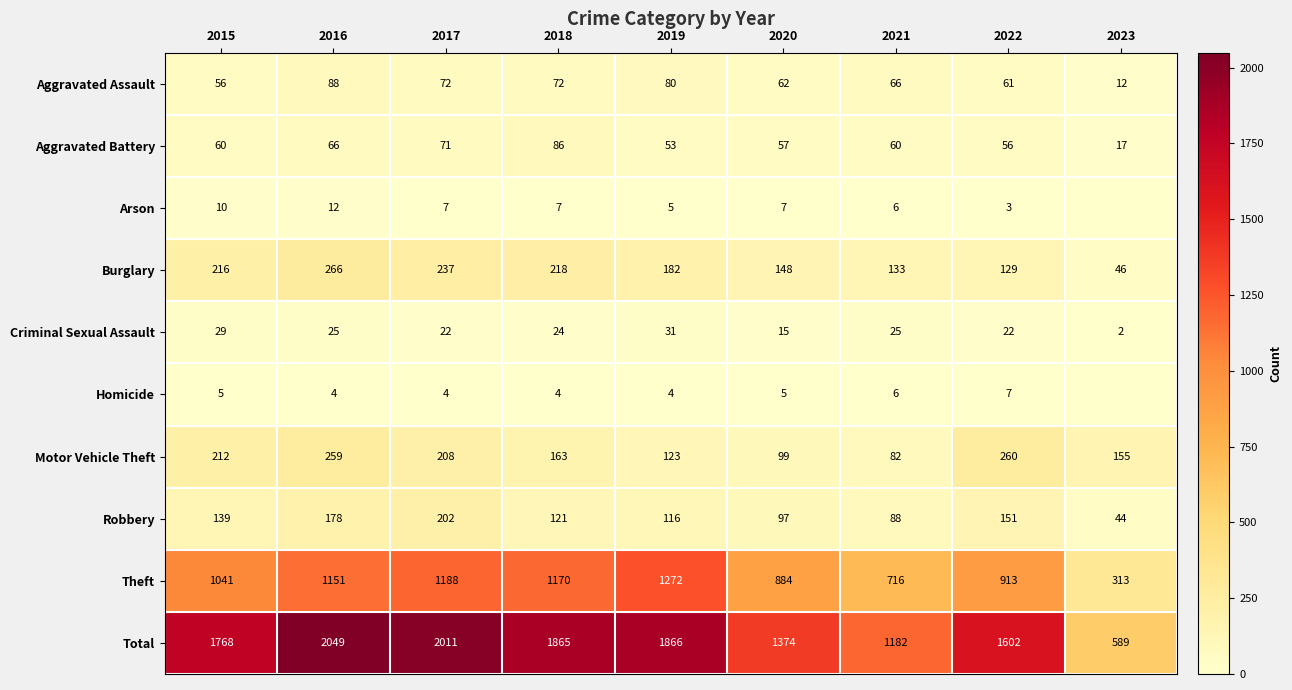

How many values in the Total series are below 1768?

4